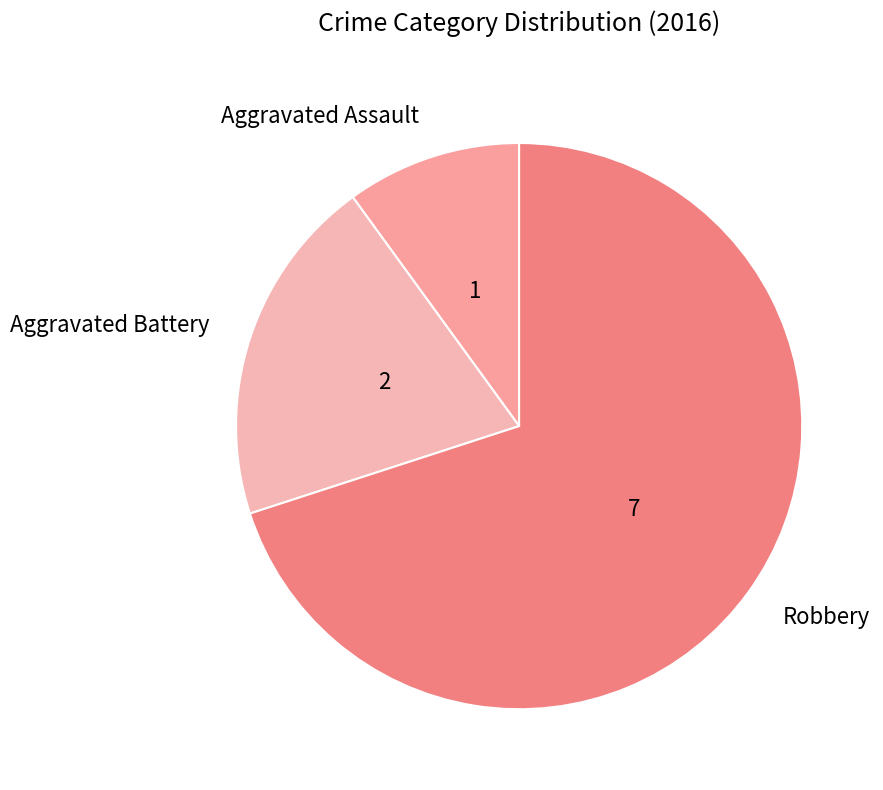

Which has a higher value, Aggravated Battery or Robbery?

Robbery